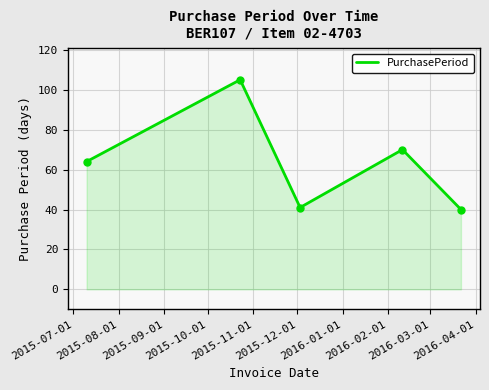

What is the sum of all values?

320